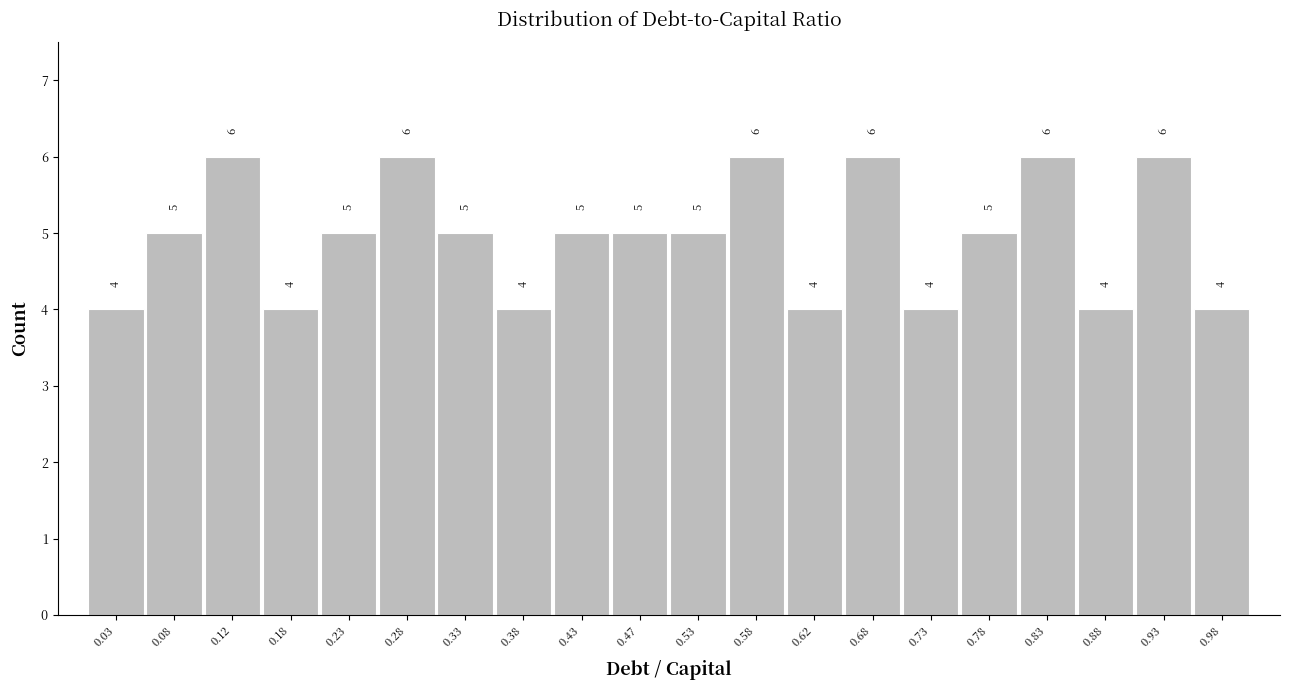

Reading left to right, transcribe this chart: for each bar, give the range it covers on the x-axis and its height.

0.00 to 0.05: 4
0.05 to 0.10: 5
0.10 to 0.15: 6
0.15 to 0.20: 4
0.20 to 0.25: 5
0.25 to 0.30: 6
0.30 to 0.35: 5
0.35 to 0.40: 4
0.40 to 0.45: 5
0.45 to 0.50: 5
0.50 to 0.55: 5
0.55 to 0.60: 6
0.60 to 0.65: 4
0.65 to 0.70: 6
0.70 to 0.75: 4
0.75 to 0.80: 5
0.80 to 0.85: 6
0.85 to 0.90: 4
0.90 to 0.95: 6
0.95 to 1.00: 4